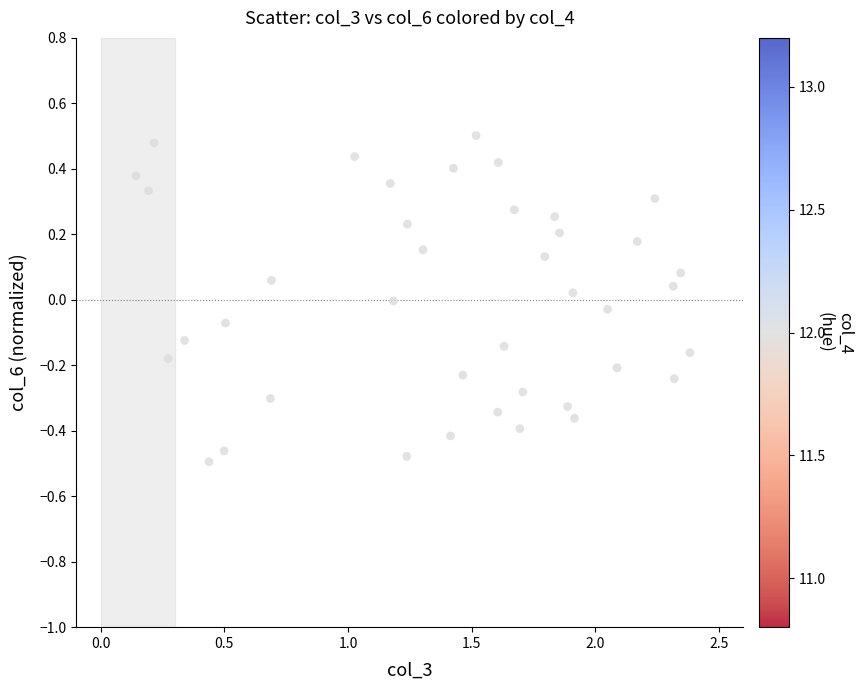

What is the range of Y values (max minus min)?

1.0